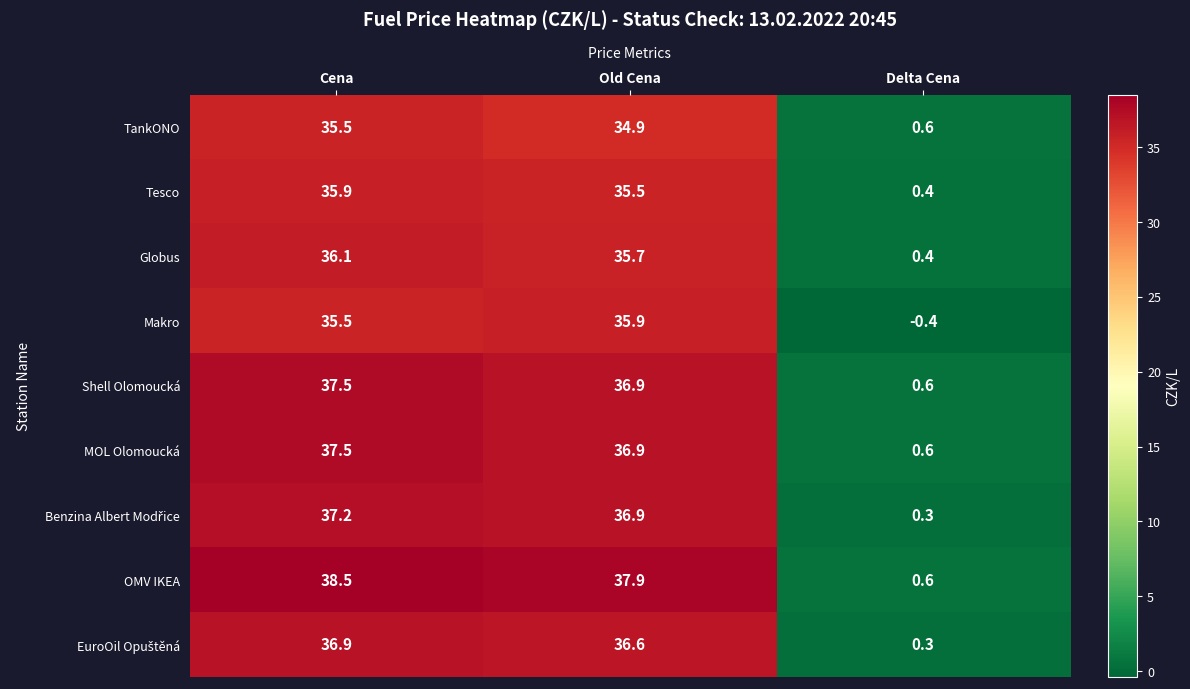

Which series changed the most between Old Cena and Delta Cena?

OMV IKEA